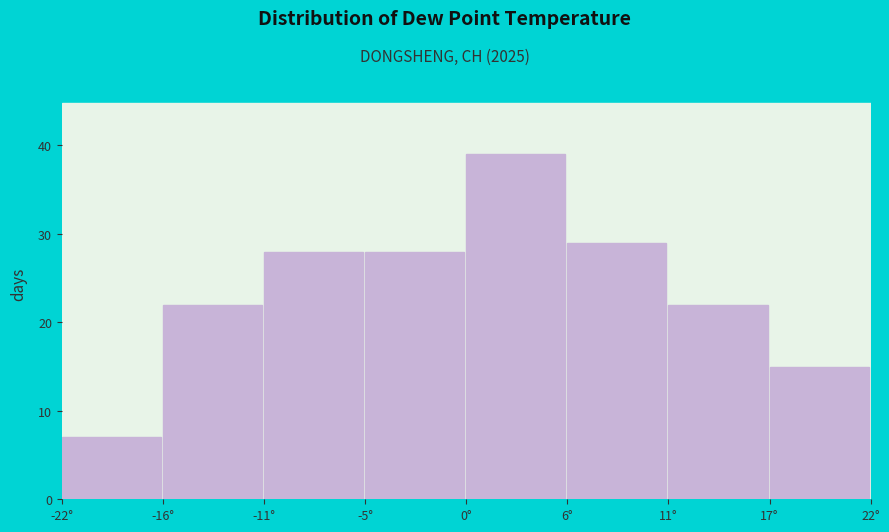

Reading left to right, transcribe all the data shown in this chart.

-22°=7	-16°=22	-11°=28	-5°=28	0°=39	6°=29	11°=22	17°=15